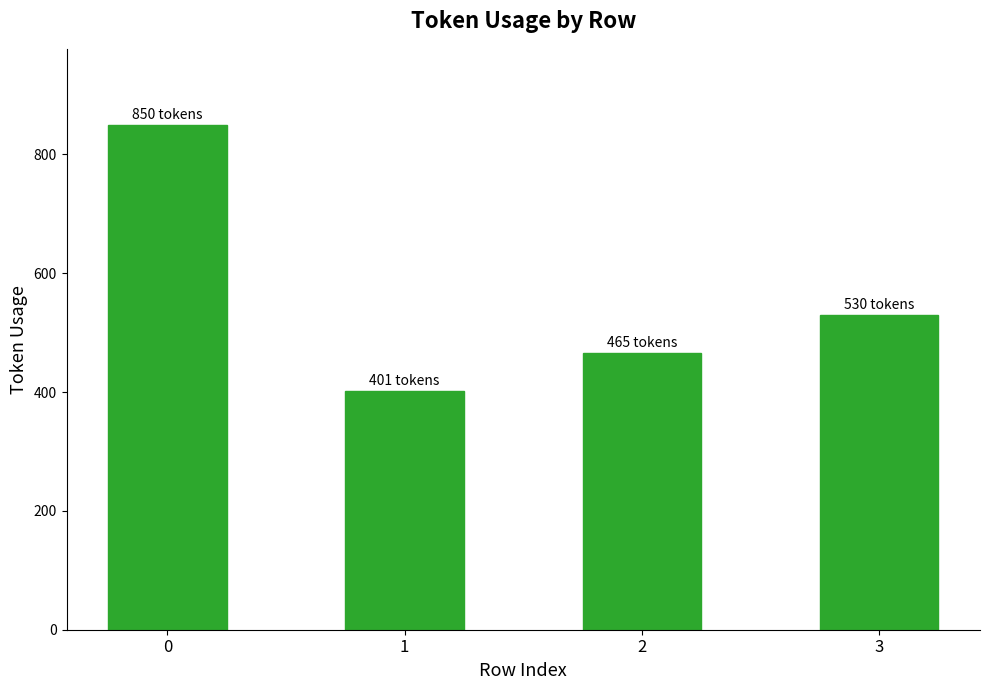

What is the change in value from 1 to 3?

+129